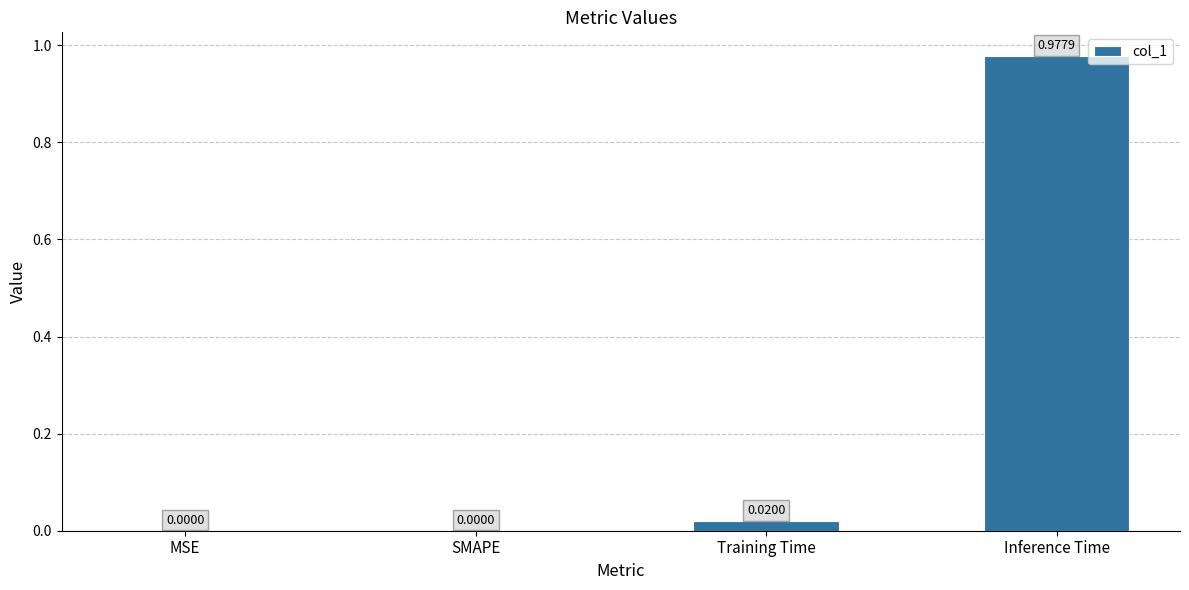

Which category has the highest value across all series?

Inference Time